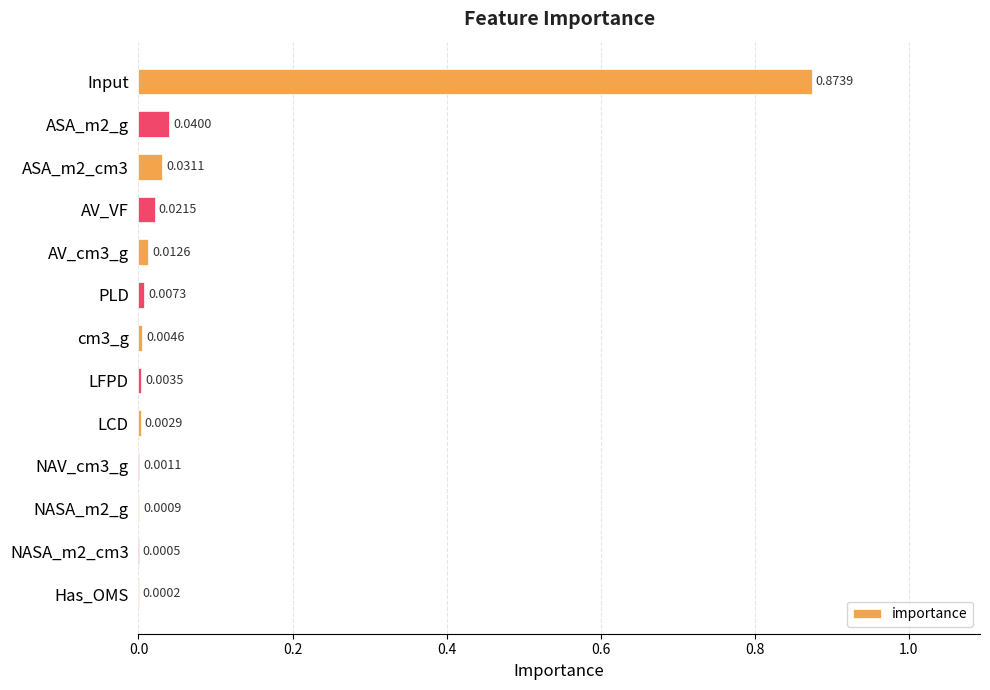

Which category has the highest value across all series?

Input